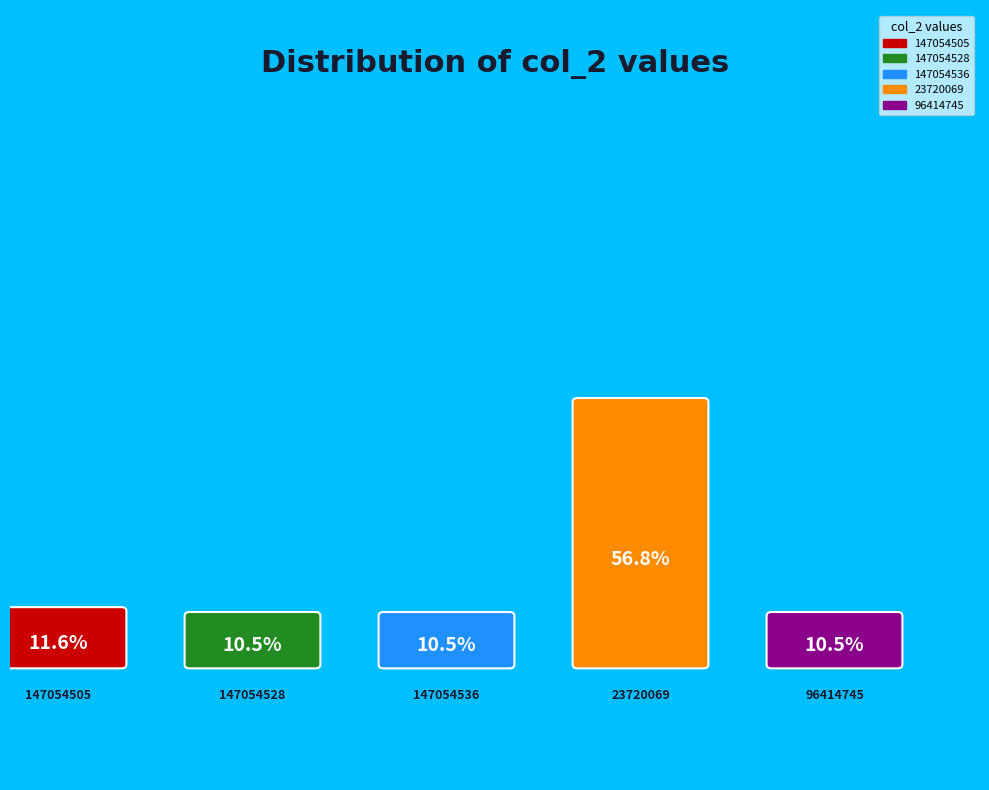

What is the smallest slice in the pie chart?

147054528